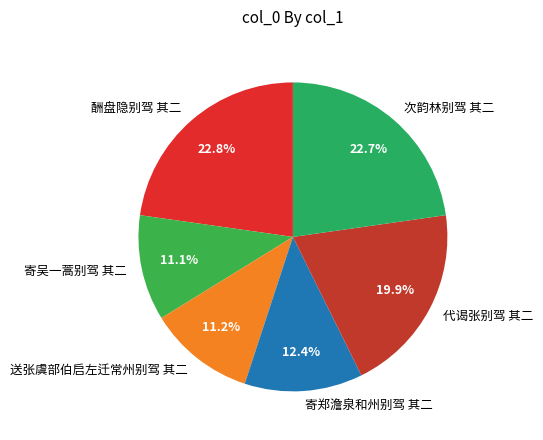

Approximately how many times larger is the value at 送张虞部伯启左迁常州别驾 其二 compared to 次韵林别驾 其二?

0.5